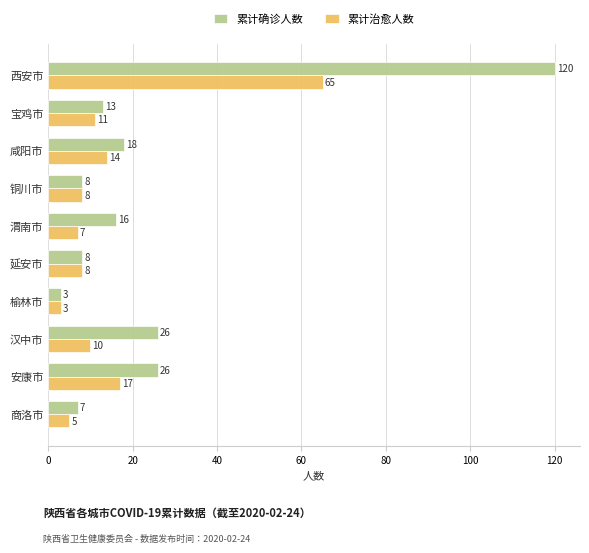

What is the difference between the second highest and second lowest values in the 累计确诊人数 series?

19